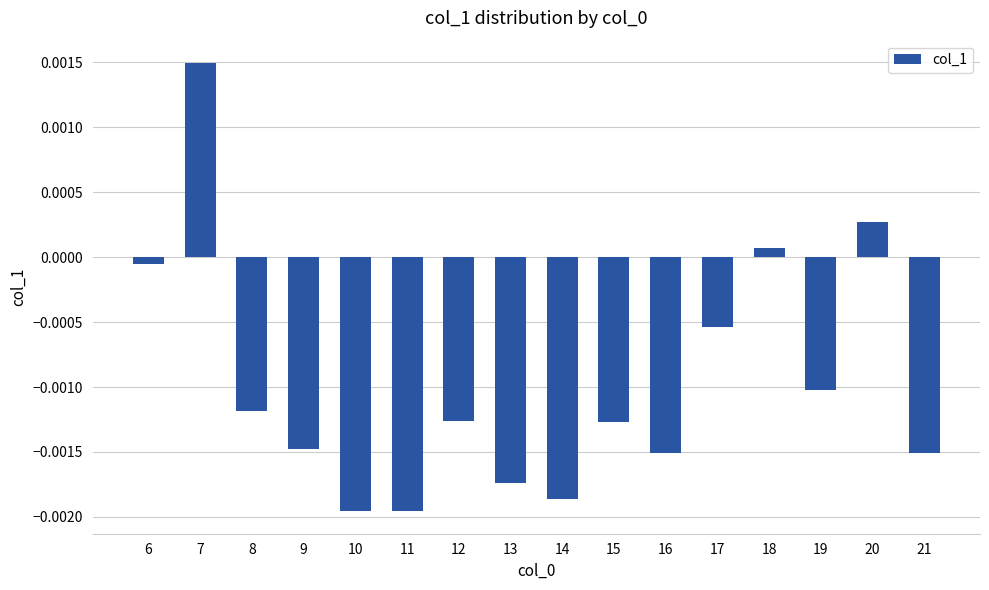

Where does the data first go above 0?

7